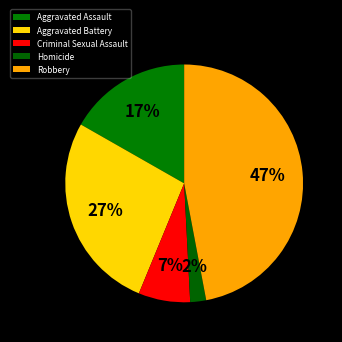

Is there a majority slice in this chart?

No